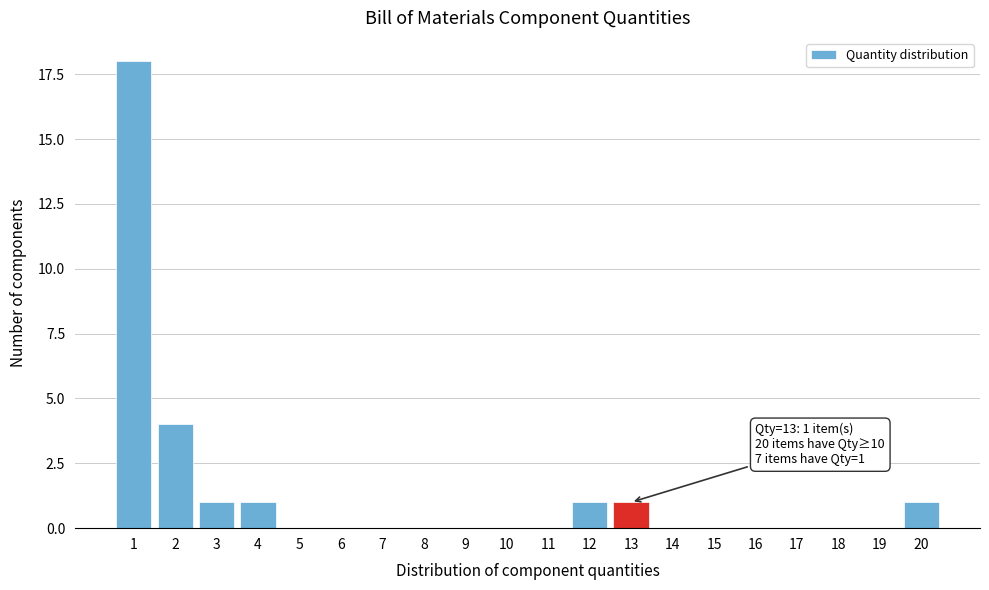

Reading left to right, list all the values displayed in this chart.

1=18	2=4	3=1	4=1	5=0	6=0	7=0	8=0	9=0	10=0	11=0	12=1	13=1	14=0	15=0	16=0	17=0	18=0	19=0	20=1